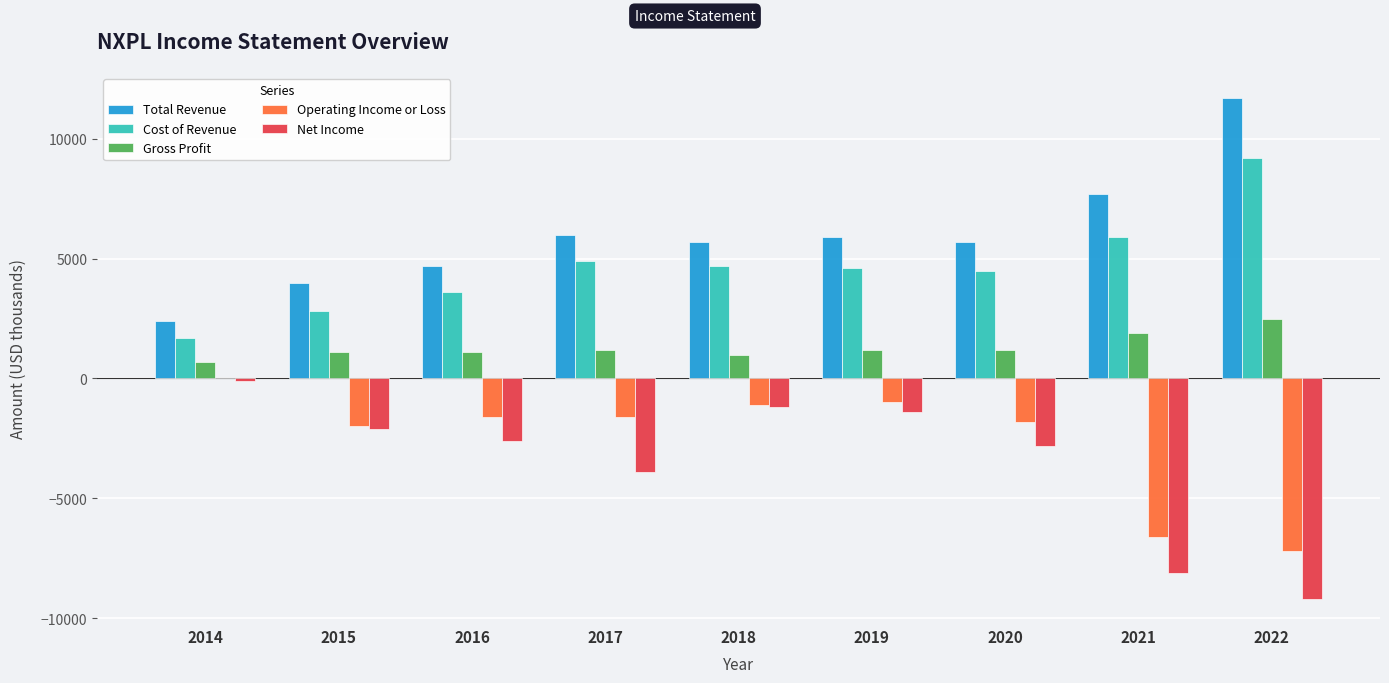

At which category does the chart reach its peak across all series?

2022